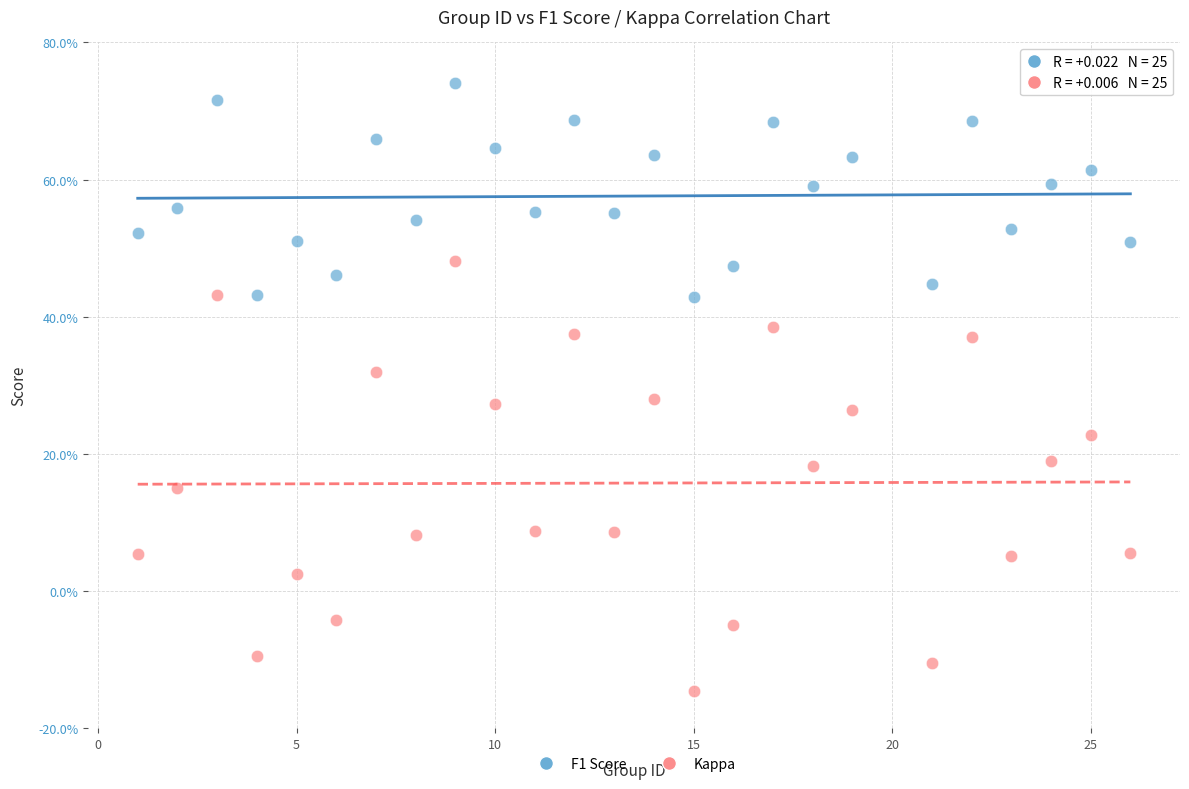

What are all the series names shown in the legend?

F1 Score, Kappa